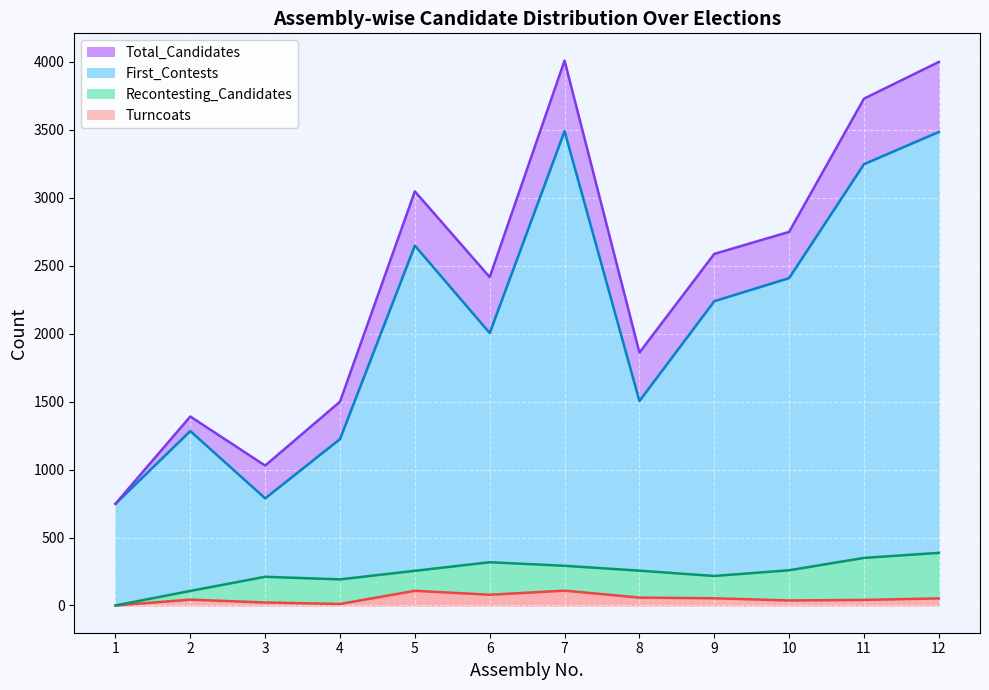

True or false: Total_Candidates and Turncoats cross at least once.

False